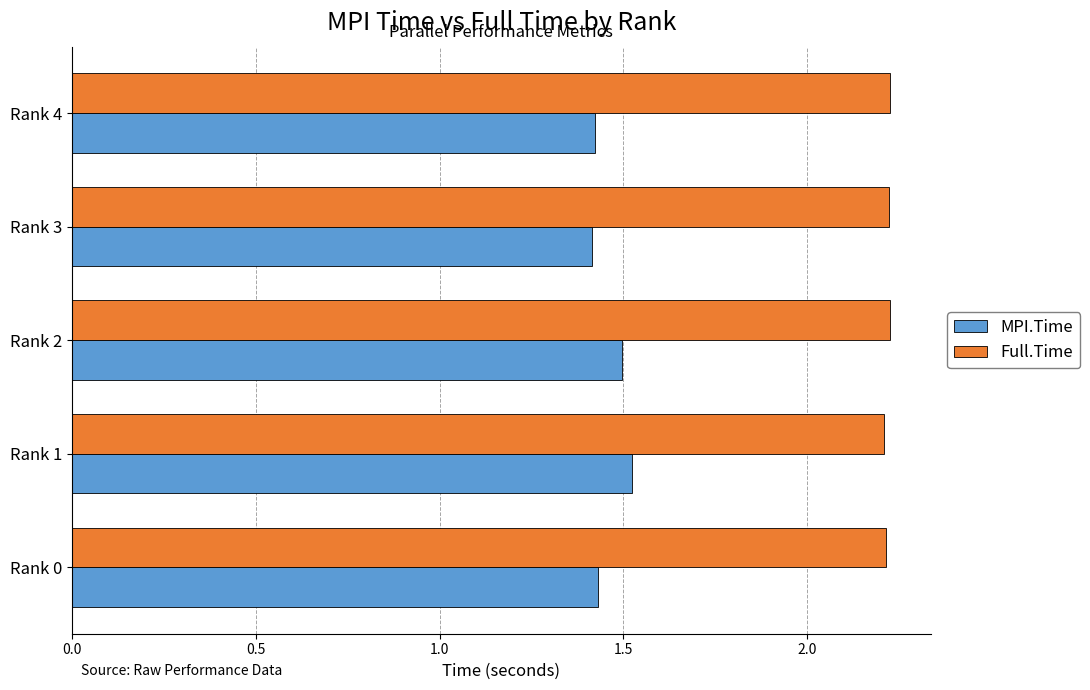

Which series has the largest total across all categories?

Full.Time